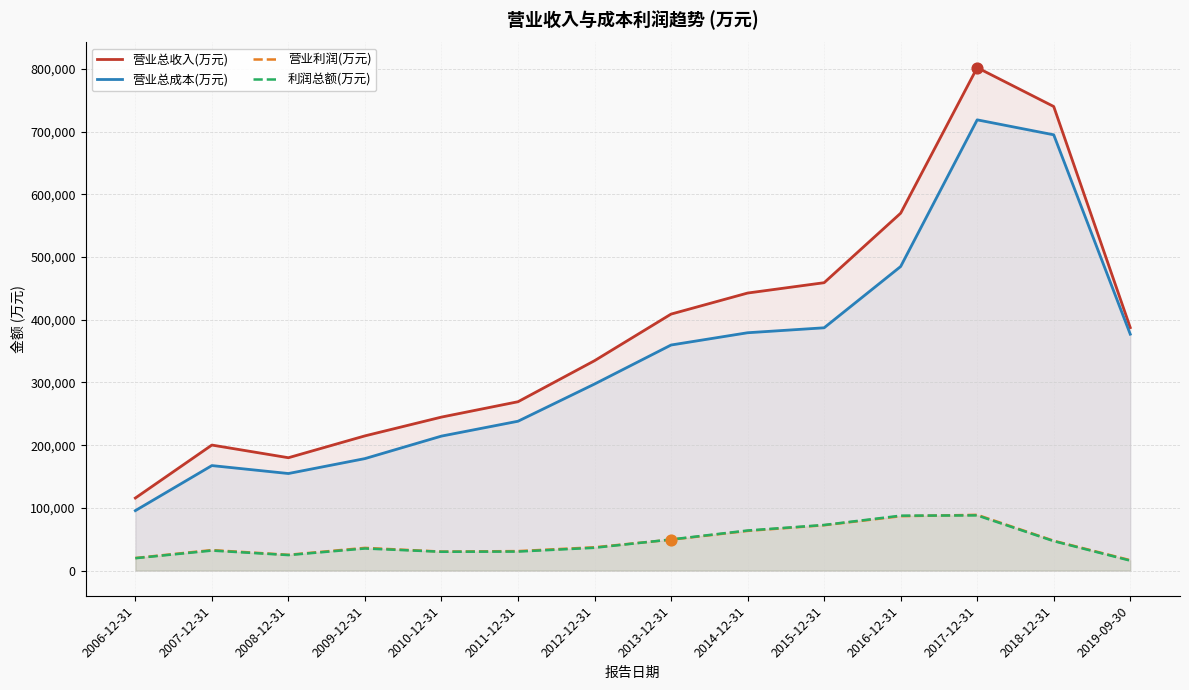

At how many categories does at least one series exceed 301083?

8